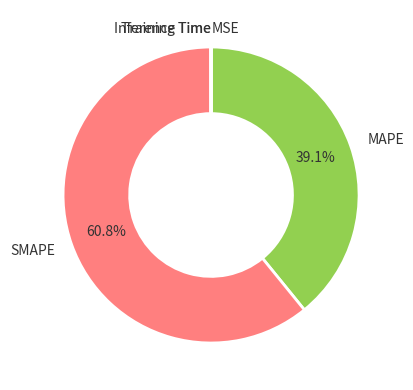

What percentage do SMAPE and MAPE together represent?

100.0%